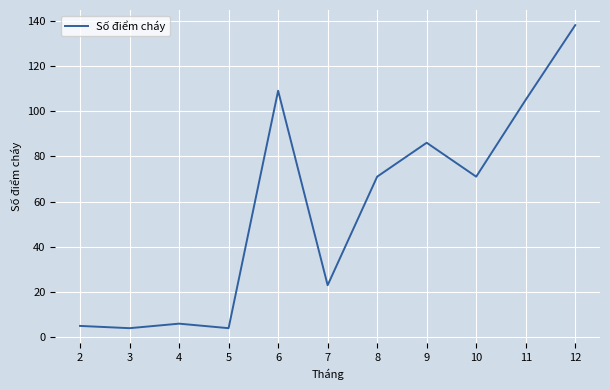

What is the change in value from 7 to 11?

+82